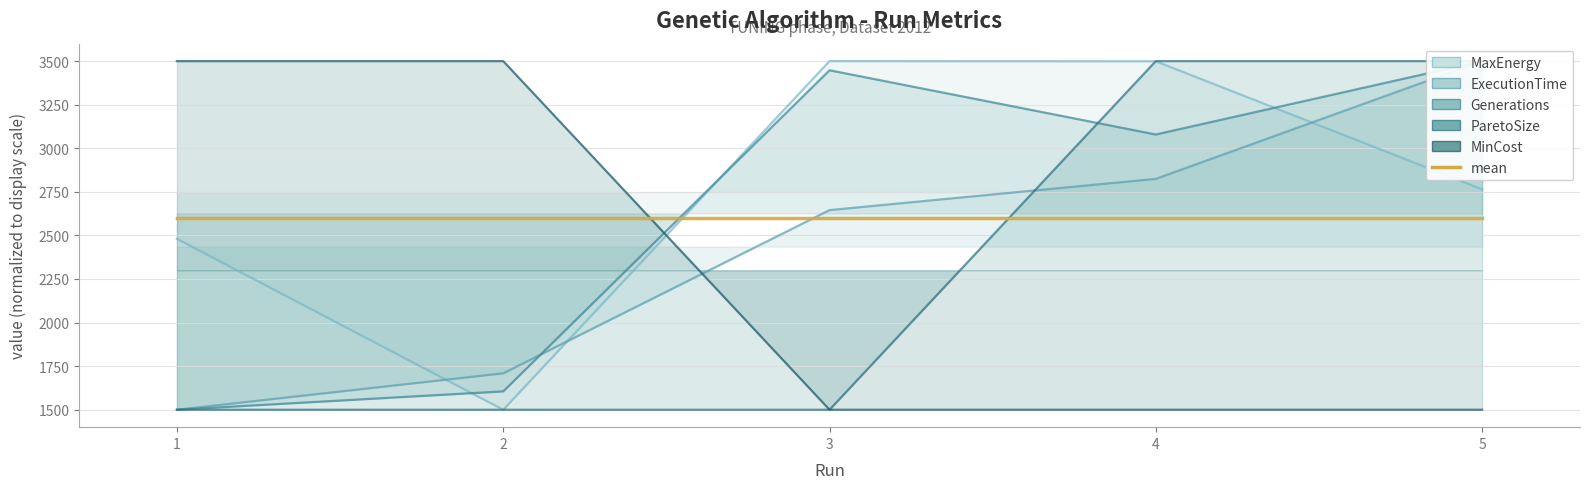

What is the total value across all series at 1?

10480.3